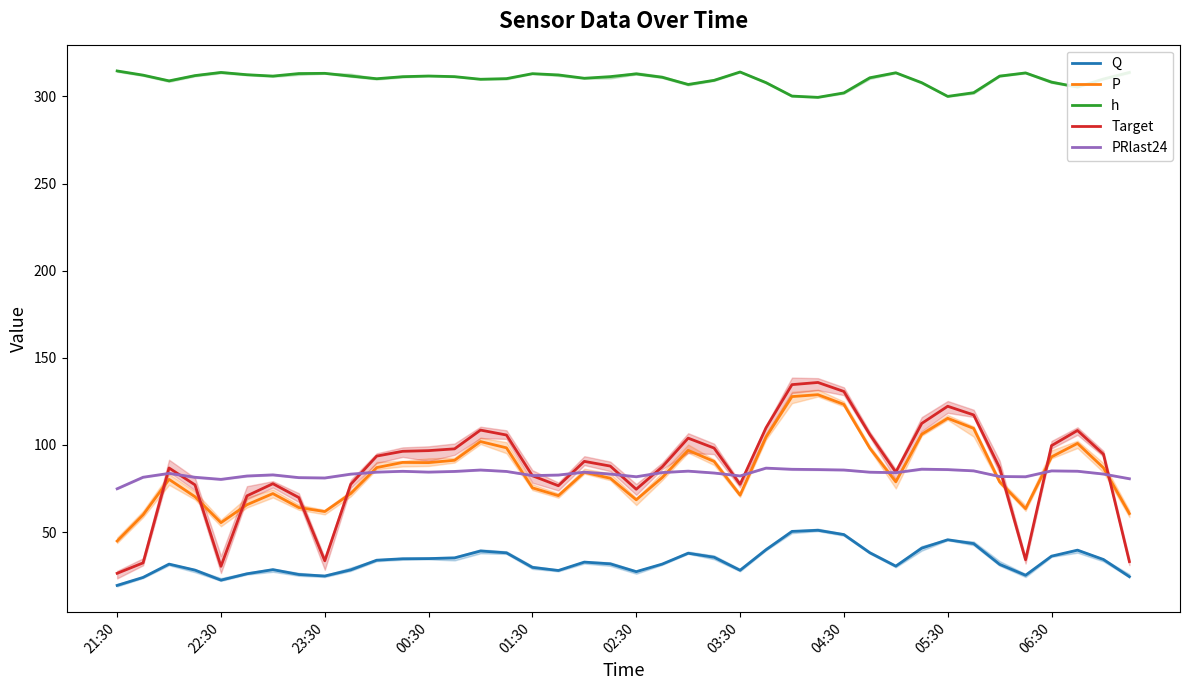

Where is the first local minimum for Target?

22:30